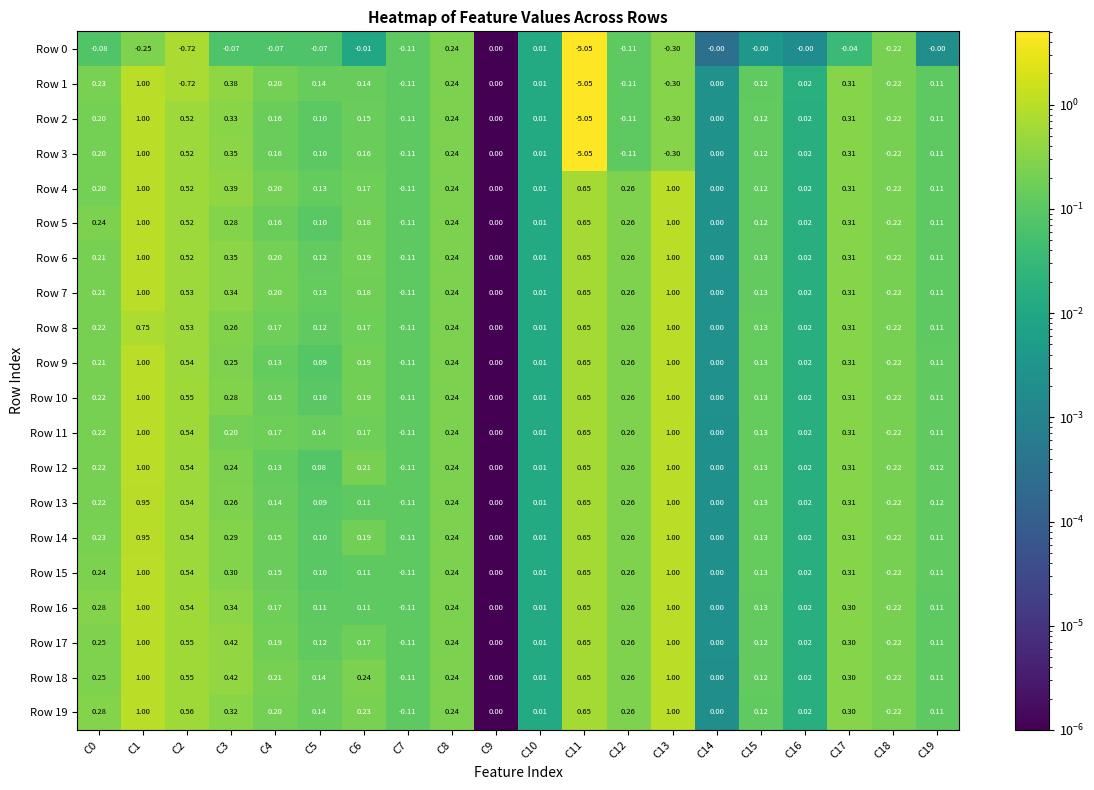

Is the value of Row 5 at C5 greater than the value of Row 14 at C6?

No